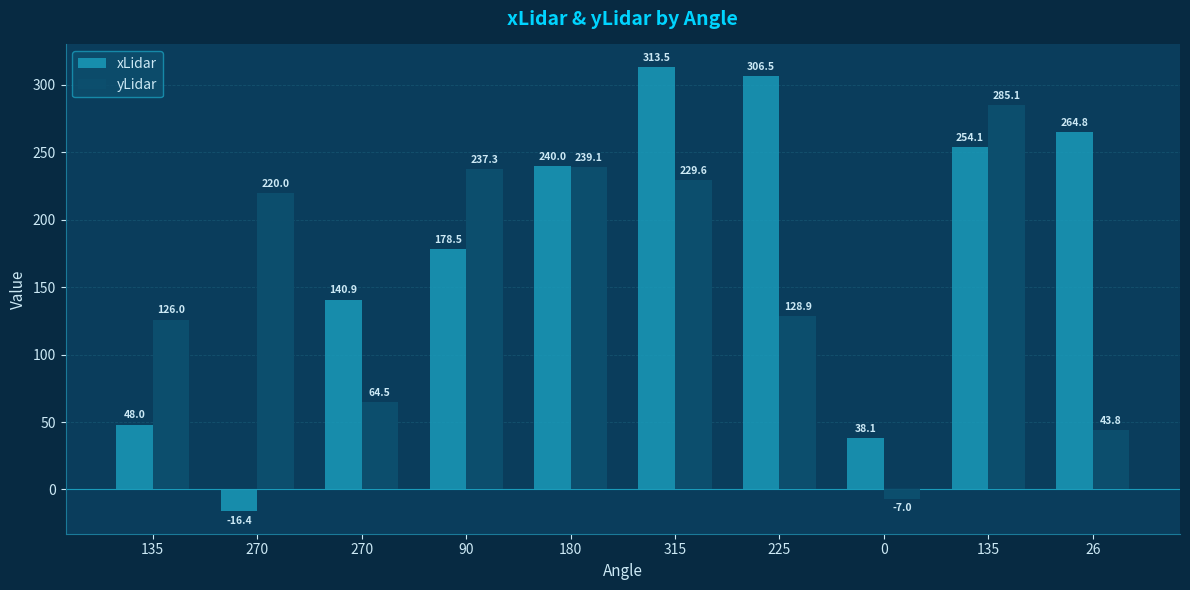

How many values in yLidar are below zero?

1